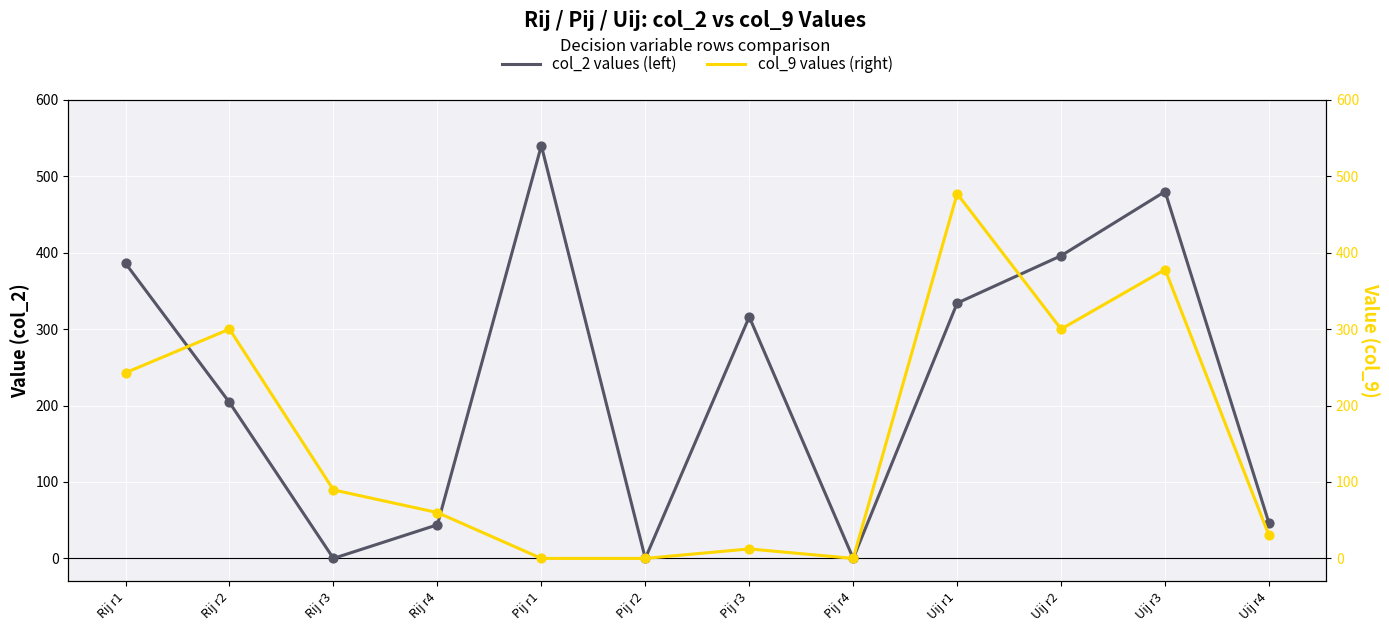

Which series contains the lowest Y value?

col_9 values (right)